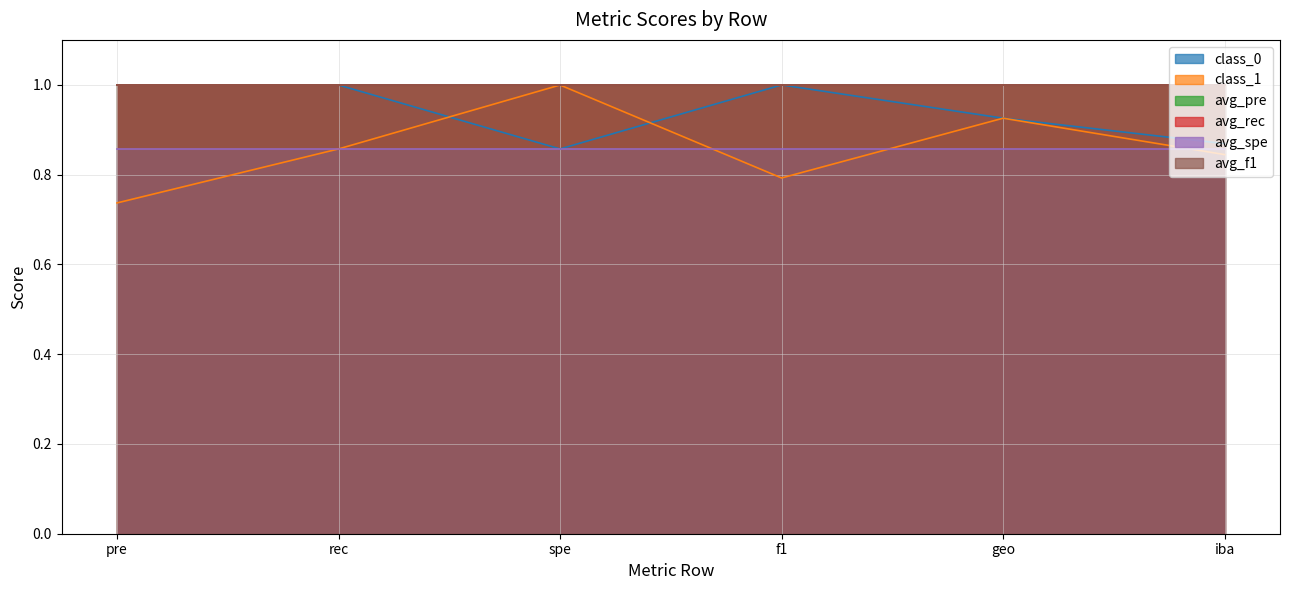

Which category has the highest value across all series?

pre